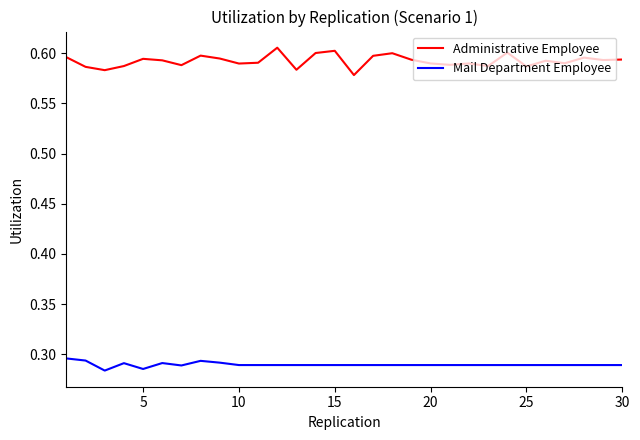

Which series has the widest spread of values?

Administrative Employee